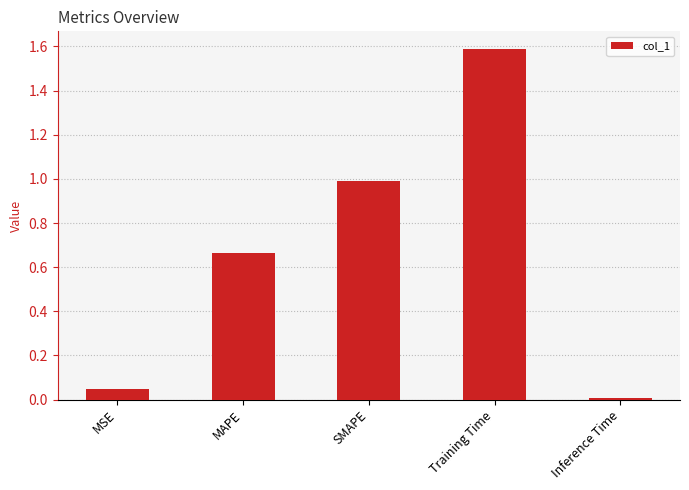

What is the maximum value shown in the chart?

1.6